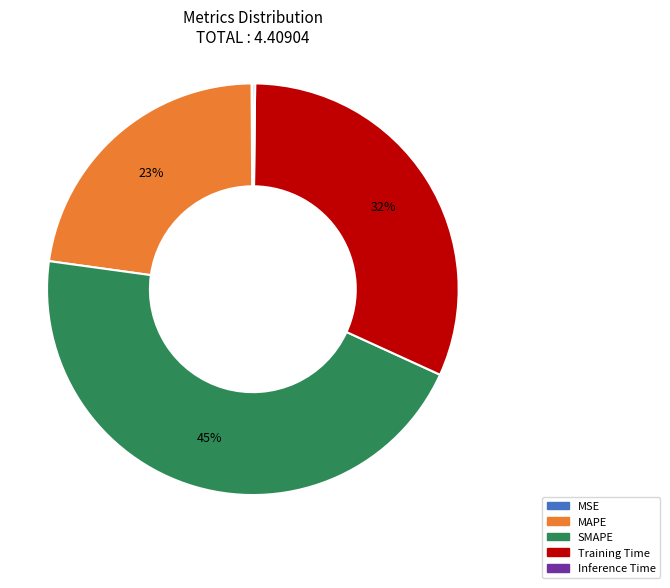

Which category has the biggest portion of the pie?

SMAPE